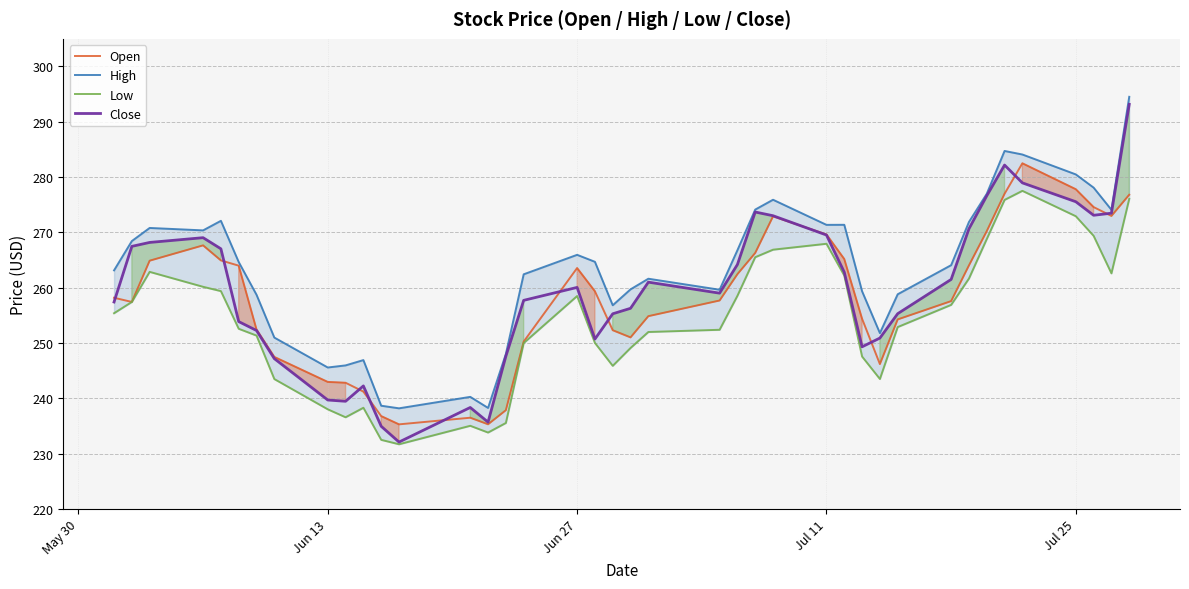

The value of Open at 18 is 426.3. True or false?

False